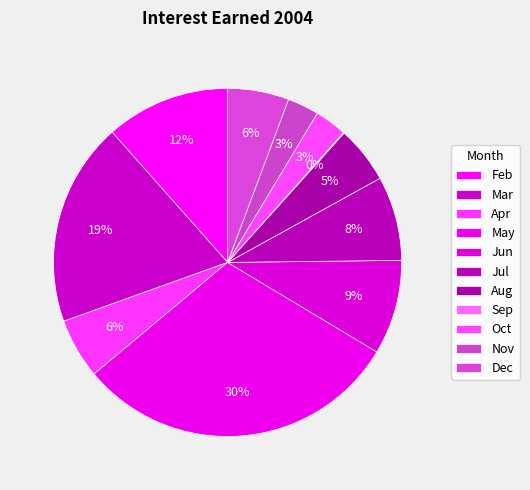

True or false: May accounts for 30% of the total.

True